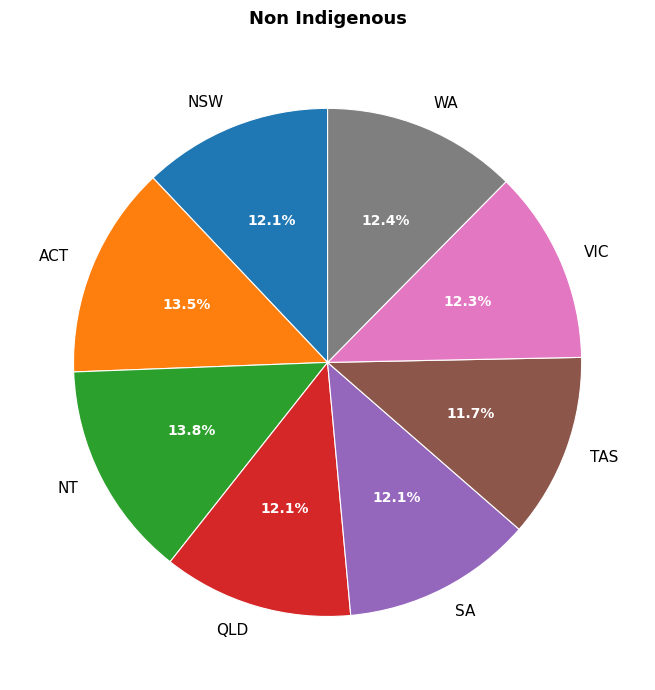

Combined, do VIC and QLD account for over 50%?

No